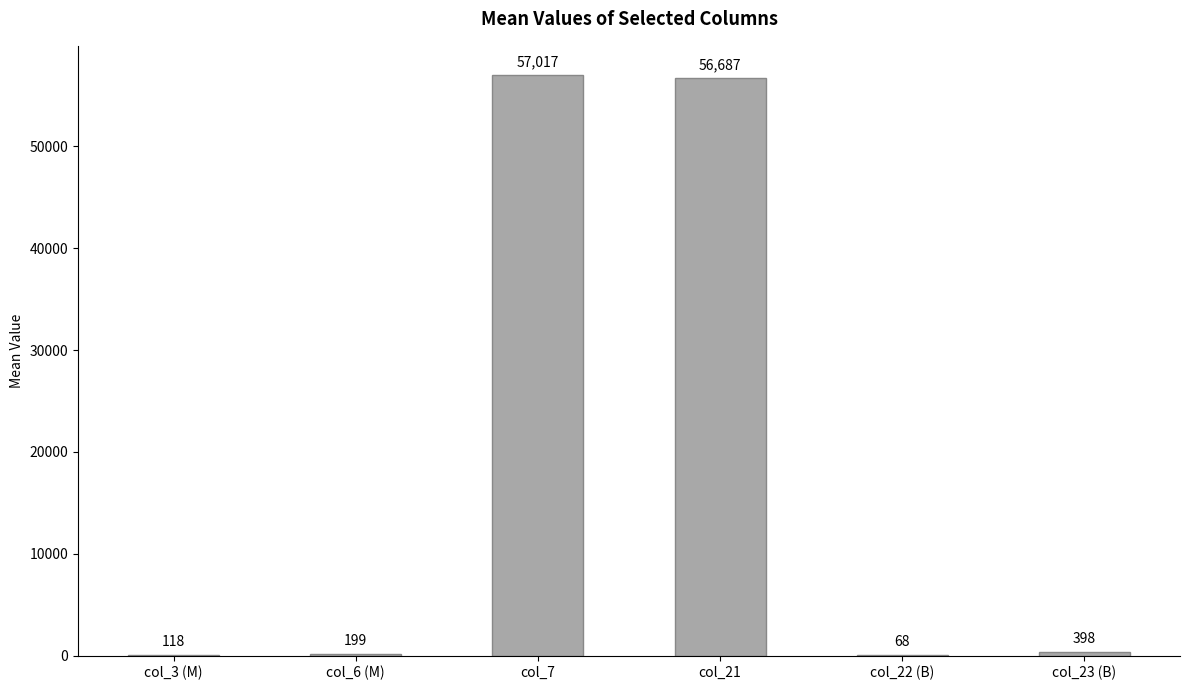

The value at col_21 is 79928.0. True or false?

False